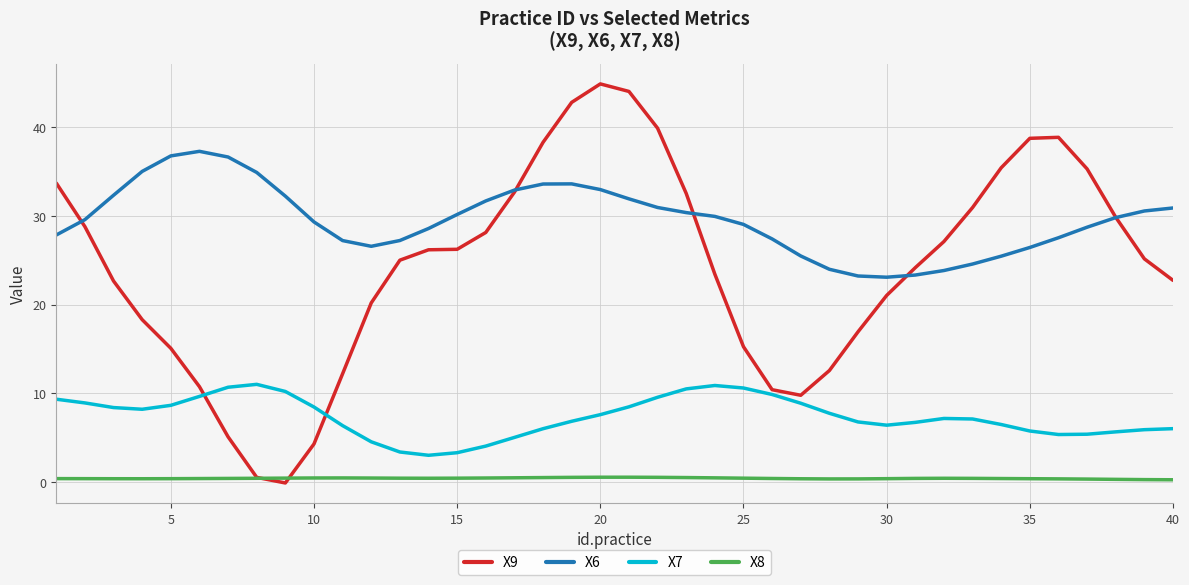

True or false: X8 and X6 cross at least once.

False